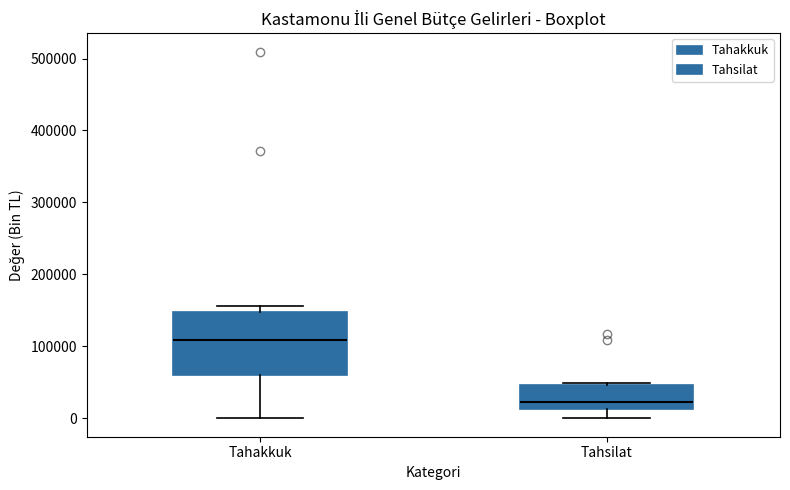

Reading left to right, transcribe this box plot: for each box, give where its median line is, the range the box spans, and where its two whiskers end, as read against the y-axis. The values are not printed on the chart, so give them approximately, as read against the axis.

Tahakkuk: median 110000, box 60000 to 150000, whiskers 0 to 160000
Tahsilat: median 20000, box 10000 to 50000, whiskers 0 to 50000